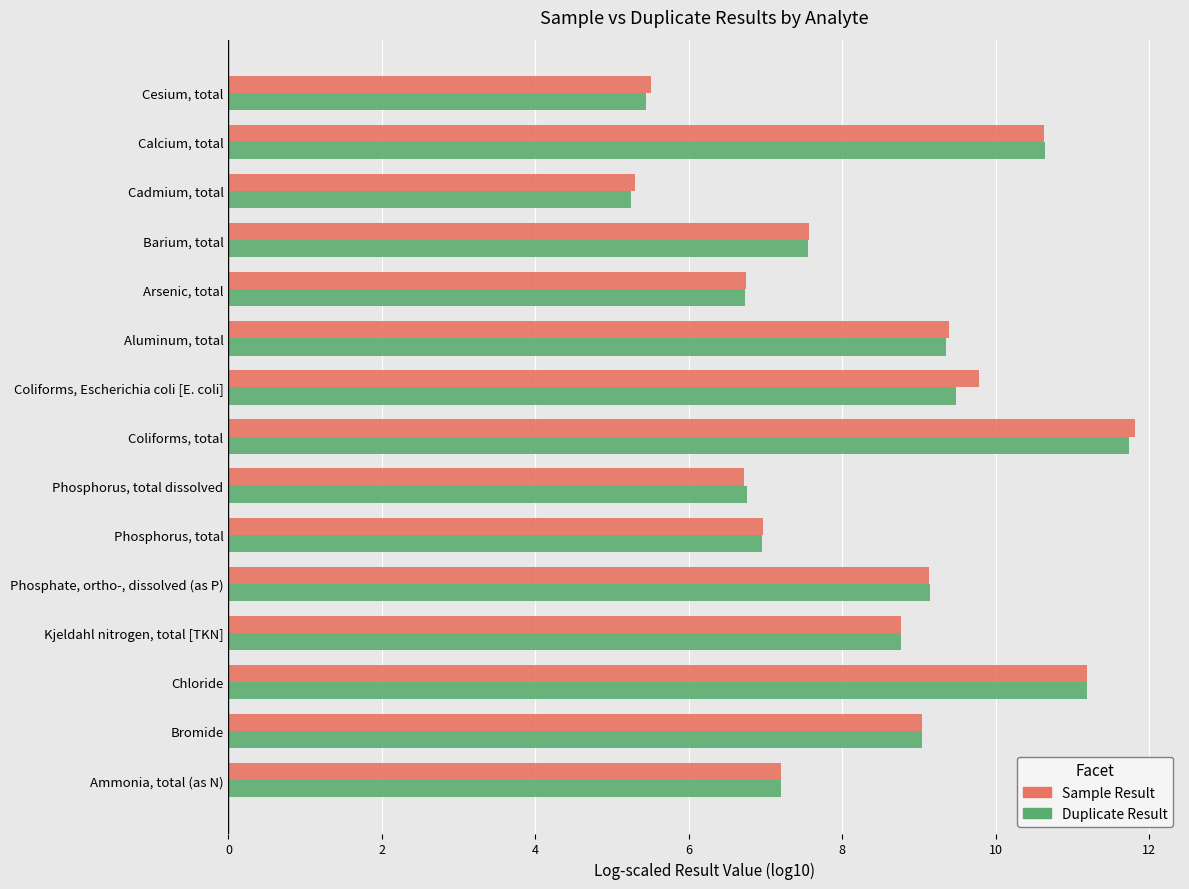

What is the sum of all Sample Result values?

125.7